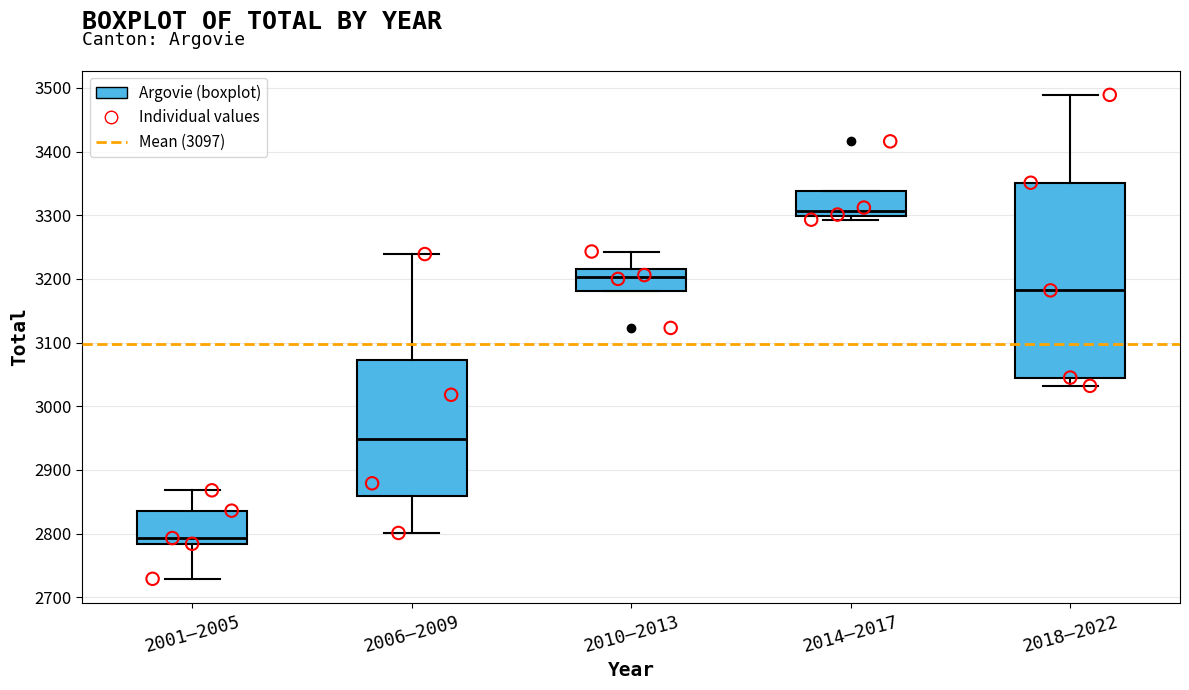

Which box's median line is the lowest?

2001–2005